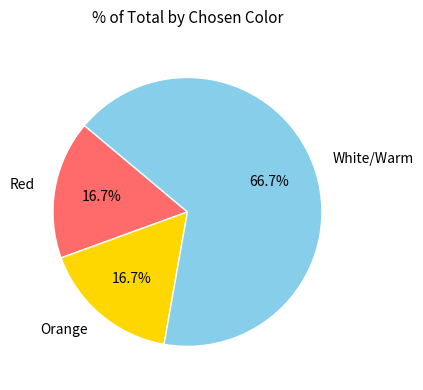

Which has a higher value, Orange or White/Warm?

White/Warm